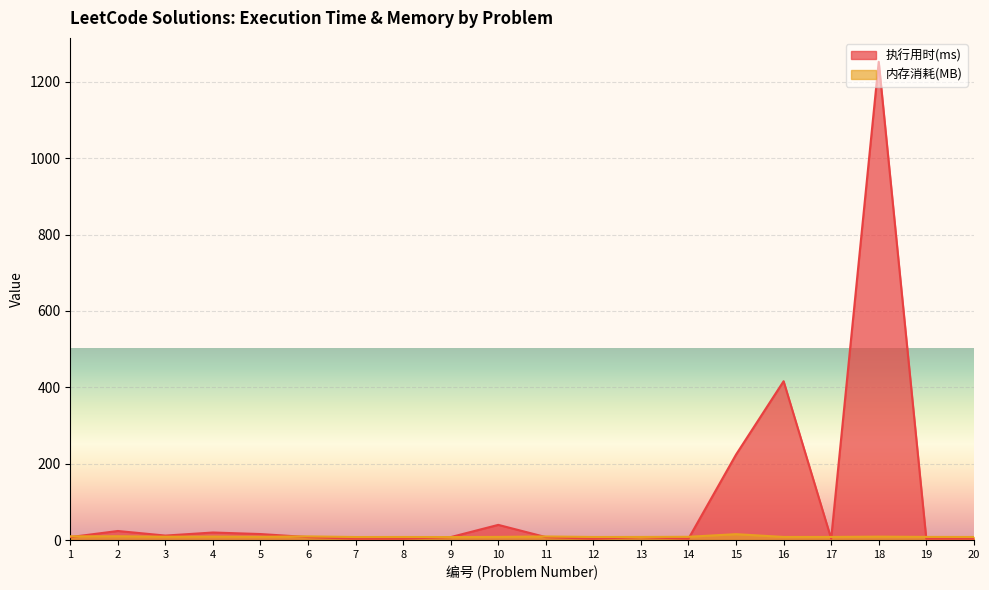

True or false: 内存消耗(MB) and 执行用时(ms) intersect in this chart.

True